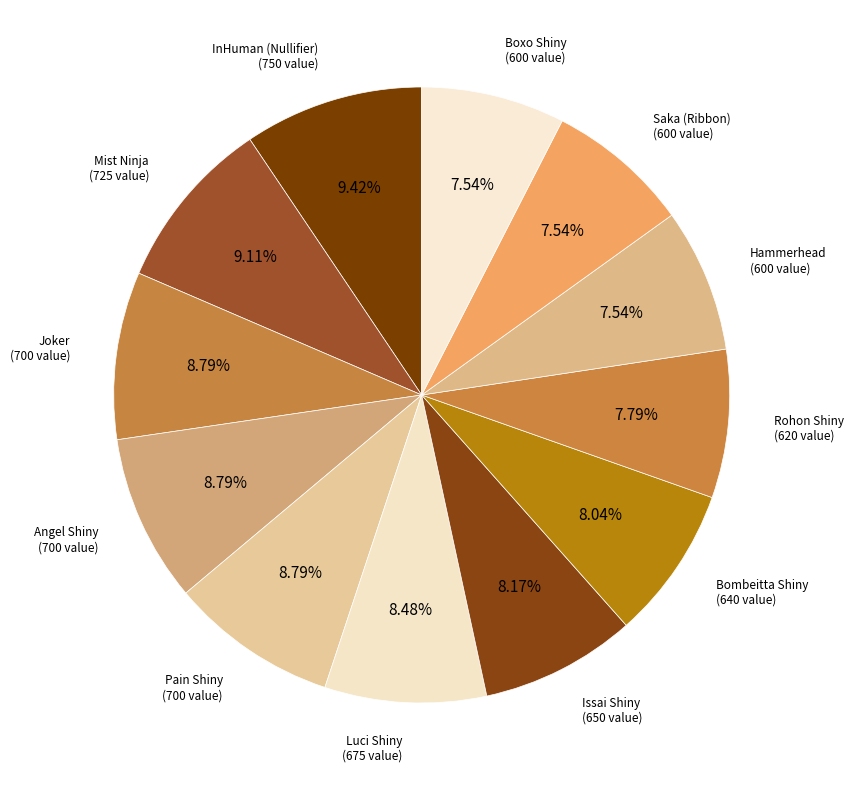

How many slices are in this pie chart?

12